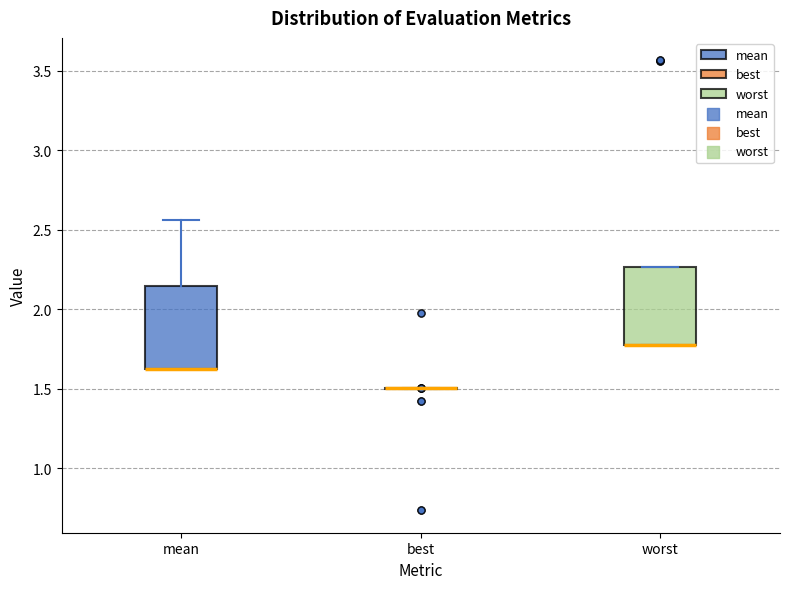

Reading left to right, read every box against the y-axis: the position of its median line, the range the box covers, and the ends of its whiskers. The values are not printed on the chart, so give them approximately, as read against the axis.

mean: median 1.60 (drawn on the box's lower edge), box 1.60 to 2.15, whiskers 1.60 to 2.55
best: box collapsed to a line at 1.50, whiskers 1.50 to 1.50
worst: median 1.80 (drawn on the box's lower edge), box 1.80 to 2.25, whiskers 1.75 to 2.25